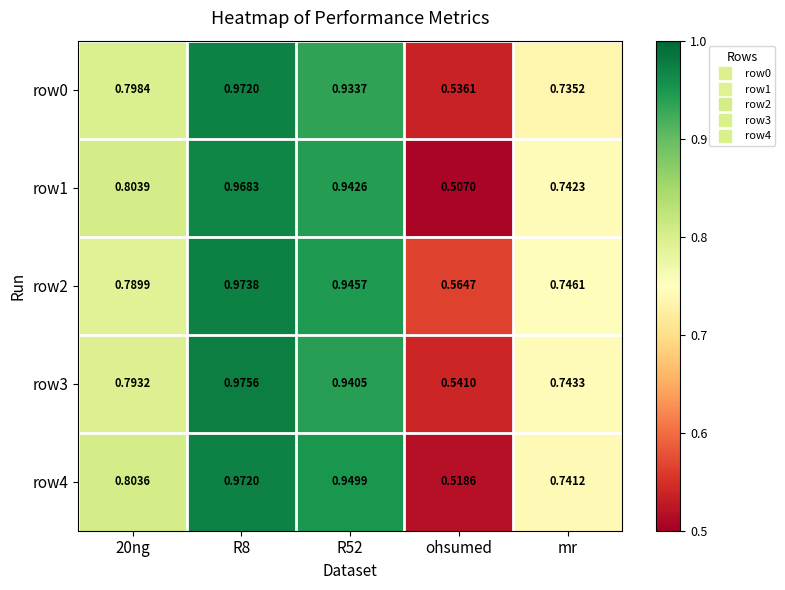

At which category does the chart reach its minimum across all series?

ohsumed